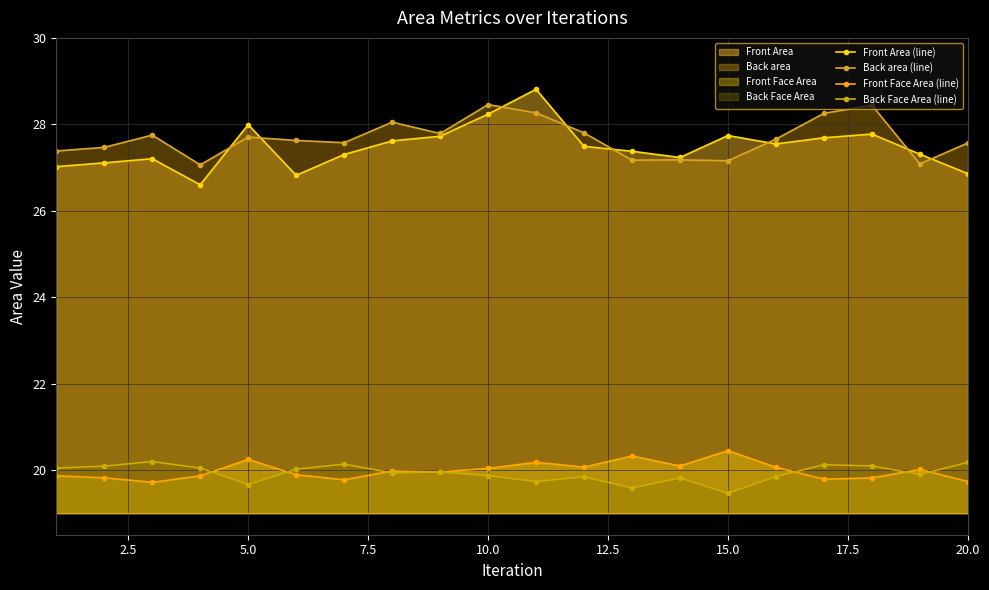

Count the number of data series in this chart.

4